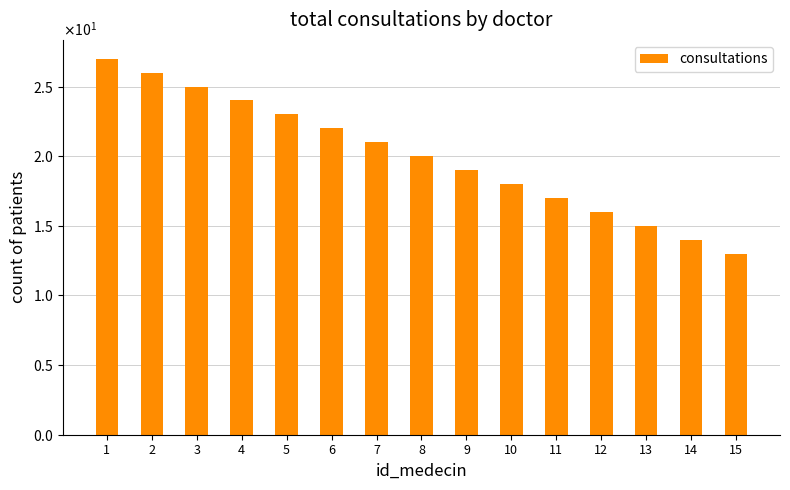

Reading left to right, extract all data points from this chart.

27	26	25	24	23	22	21	20	19	18	17	16	15	14	13